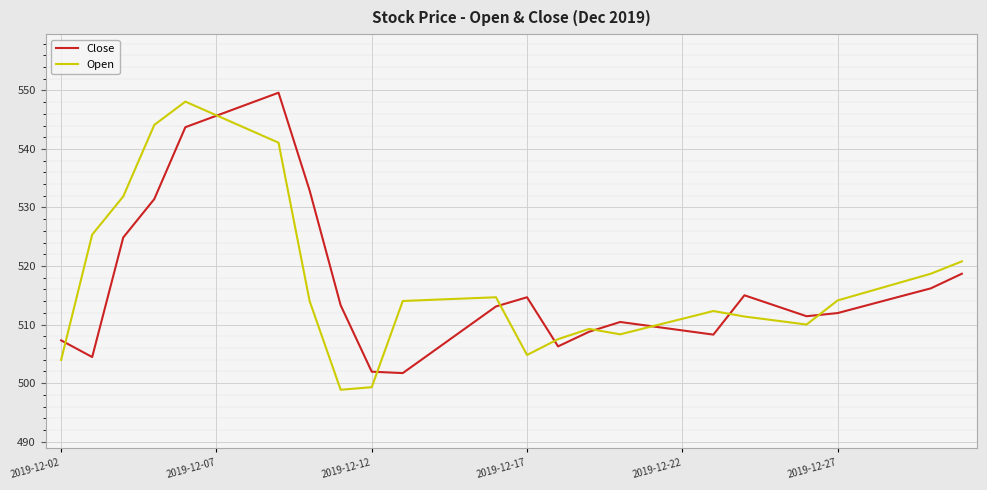

True or false: Close and Open cross at least once.

True